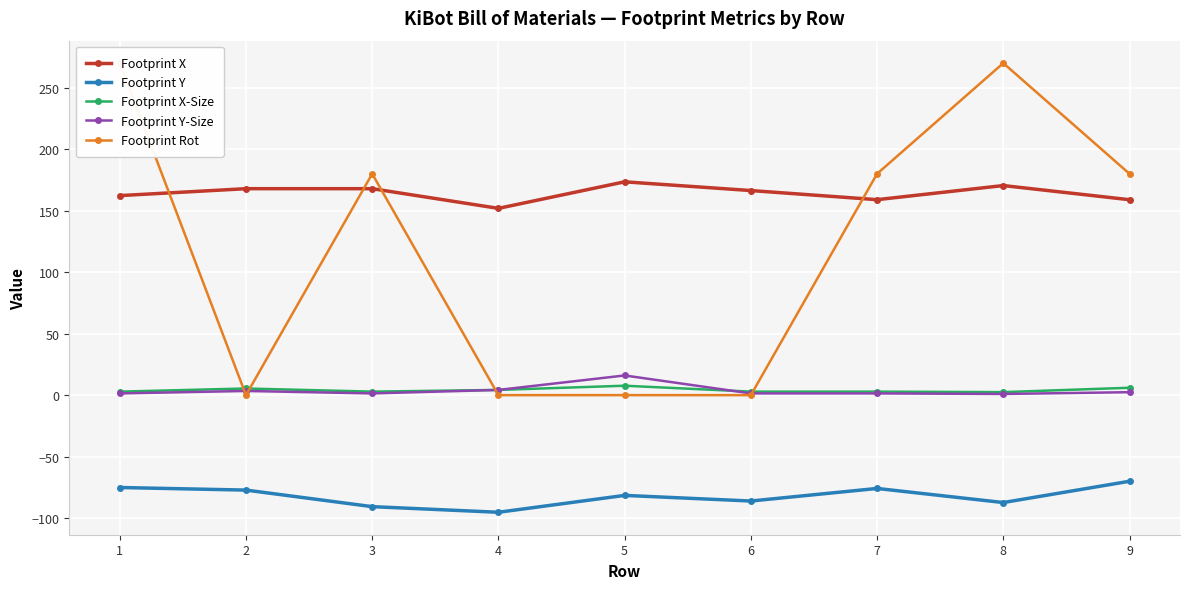

What is the highest value of the Footprint X-Size series?

7.7